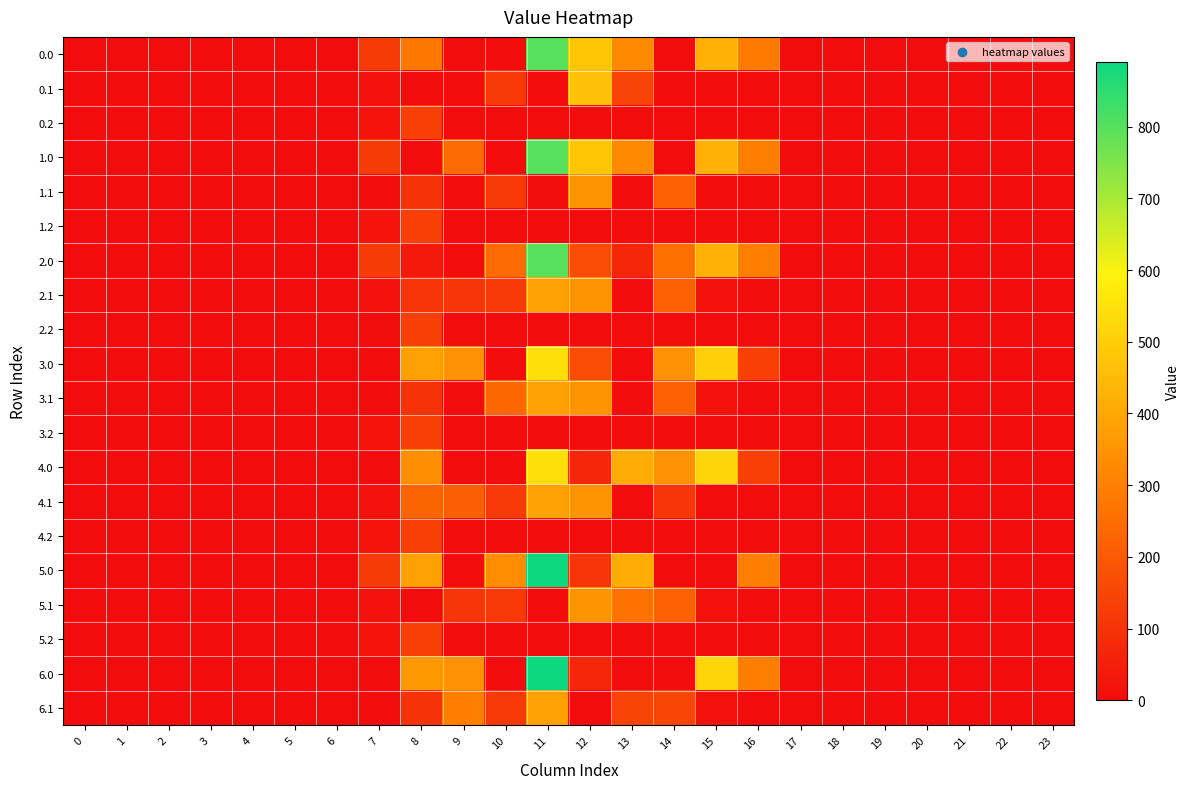

Reading right to left, what are all the values shown in this chart?

0.0: 23=0.0	22=0.0	21=0.0	20=0.0	19=0.0	18=0.0	17=0.0	16=285.0	15=427.8	14=0.3	13=325.2	12=477.2	11=799.3	10=0.0	9=0.0	8=279.7	7=120.6	6=0.0	5=0.0	4=0.0	3=0.0	2=0.0	1=0.0	0=0.0
0.1: 23=0.0	22=0.0	21=0.0	20=0.0	19=0.0	18=0.0	17=0.0	16=0.0	15=0.0	14=0.0	13=141.2	12=469.0	11=0.0	10=114.0	9=0.0	8=0.0	7=17.7	6=0.0	5=0.0	4=0.0	3=0.0	2=0.0	1=0.0	0=0.0
0.2: 23=0.0	22=0.0	21=0.0	20=0.0	19=0.0	18=0.0	17=0.0	16=0.0	15=0.0	14=0.0	13=0.0	12=0.0	11=0.0	10=0.0	9=0.0	8=134.2	7=22.3	6=0.0	5=0.0	4=0.0	3=0.0	2=0.0	1=0.0	0=0.0
1.0: 23=0.0	22=0.0	21=0.0	20=0.0	19=0.0	18=0.0	17=0.0	16=294.5	15=427.8	14=0.3	13=325.2	12=477.2	11=799.3	10=0.0	9=244.7	8=0.0	7=120.6	6=0.0	5=0.0	4=0.0	3=0.0	2=0.0	1=0.0	0=0.0
1.1: 23=0.0	22=0.0	21=0.0	20=0.0	19=0.0	18=0.0	17=0.0	16=0.0	15=0.0	14=219.2	13=0.0	12=350.8	11=3.7	10=114.0	9=0.0	8=102.3	7=0.0	6=0.0	5=0.0	4=0.0	3=0.0	2=0.0	1=0.0	0=0.0
1.2: 23=0.0	22=0.0	21=0.0	20=0.0	19=0.0	18=0.0	17=0.0	16=0.0	15=0.0	14=0.0	13=0.0	12=0.0	11=0.0	10=0.0	9=0.0	8=134.2	7=22.3	6=0.0	5=0.0	4=0.0	3=0.0	2=0.0	1=0.0	0=0.0
2.0: 23=0.0	22=0.0	21=0.0	20=0.0	19=0.0	18=0.0	17=0.0	16=294.5	15=427.8	14=255.3	13=70.2	12=167.6	11=799.3	10=244.7	9=0.0	8=35.0	7=120.6	6=0.0	5=0.0	4=0.0	3=0.0	2=0.0	1=0.0	0=0.0
2.1: 23=0.0	22=0.0	21=0.0	20=0.0	19=0.0	18=0.0	17=0.0	16=0.0	15=17.3	14=219.2	13=0.0	12=350.8	11=384.7	10=114.0	9=104.8	8=106.8	7=17.7	6=0.0	5=0.0	4=0.0	3=0.0	2=0.0	1=0.0	0=0.0
2.2: 23=0.0	22=0.0	21=0.0	20=0.0	19=0.0	18=0.0	17=0.0	16=0.0	15=0.0	14=0.0	13=0.0	12=0.0	11=0.0	10=0.0	9=0.0	8=134.2	7=5.0	6=0.0	5=0.0	4=0.0	3=0.0	2=0.0	1=0.0	0=0.0
3.0: 23=0.0	22=0.0	21=0.0	20=0.0	19=0.0	18=0.0	17=0.0	16=135.4	15=504.8	14=346.3	13=0.0	12=163.8	11=544.3	10=0.0	9=346.0	8=381.0	7=0.0	6=0.0	5=0.0	4=0.0	3=0.0	2=0.0	1=0.0	0=0.0
3.1: 23=0.0	22=0.0	21=0.0	20=0.0	19=0.0	18=0.0	17=0.0	16=0.0	15=17.3	14=219.2	13=0.0	12=350.8	11=384.7	10=235.6	9=0.0	8=102.3	7=0.0	6=0.0	5=0.0	4=0.0	3=0.0	2=0.0	1=0.0	0=0.0
3.2: 23=0.0	22=0.0	21=0.0	20=0.0	19=0.0	18=0.0	17=0.0	16=0.0	15=0.0	14=0.0	13=0.0	12=0.0	11=0.0	10=0.0	9=0.0	8=134.2	7=22.3	6=0.0	5=0.0	4=0.0	3=0.0	2=0.0	1=0.0	0=0.0
4.0: 23=0.0	22=0.0	21=0.0	20=0.0	19=0.0	18=0.0	17=0.0	16=135.4	15=518.8	14=346.3	13=416.2	12=67.2	11=544.3	10=0.0	9=0.0	8=337.3	7=0.0	6=0.0	5=0.0	4=0.0	3=0.0	2=0.0	1=0.0	0=0.0
4.1: 23=0.0	22=0.0	21=0.0	20=0.0	19=0.0	18=0.0	17=0.0	16=0.0	15=0.0	14=105.5	13=0.0	12=350.8	11=384.7	10=114.0	9=214.8	8=227.5	7=17.7	6=0.0	5=0.0	4=0.0	3=0.0	2=0.0	1=0.0	0=0.0
4.2: 23=0.0	22=0.0	21=0.0	20=0.0	19=0.0	18=0.0	17=0.0	16=0.0	15=0.0	14=0.0	13=0.0	12=0.0	11=0.0	10=0.0	9=0.0	8=134.2	7=22.3	6=0.0	5=0.0	4=0.0	3=0.0	2=0.0	1=0.0	0=0.0
5.0: 23=0.0	22=0.0	21=0.0	20=0.0	19=0.0	18=0.0	17=0.0	16=294.5	15=0.0	14=0.0	13=416.2	12=105.8	11=890.3	10=332.0	9=0.0	8=381.0	7=120.6	6=0.0	5=0.0	4=0.0	3=0.0	2=0.0	1=0.0	0=0.0
5.1: 23=0.0	22=0.0	21=0.0	20=0.0	19=0.0	18=0.0	17=0.0	16=0.0	15=17.3	14=219.2	13=262.8	12=350.8	11=0.0	10=114.0	9=104.8	8=0.0	7=17.7	6=0.0	5=0.0	4=0.0	3=0.0	2=0.0	1=0.0	0=0.0
5.2: 23=0.0	22=0.0	21=0.0	20=0.0	19=0.0	18=0.0	17=0.0	16=0.0	15=0.0	14=0.0	13=0.0	12=0.0	11=0.0	10=0.0	9=0.0	8=134.2	7=22.3	6=0.0	5=0.0	4=0.0	3=0.0	2=0.0	1=0.0	0=0.0
6.0: 23=0.0	22=0.0	21=0.0	20=0.0	19=0.0	18=0.0	17=0.0	16=294.5	15=518.8	14=0.3	13=0.0	12=67.2	11=890.3	10=0.0	9=346.0	8=360.3	7=0.0	6=0.0	5=0.0	4=0.0	3=0.0	2=0.0	1=0.0	0=0.0
6.1: 23=0.0	22=0.0	21=0.0	20=0.0	19=0.0	18=0.0	17=0.0	16=0.0	15=17.3	14=149.6	13=141.2	12=0.0	11=384.7	10=114.0	9=295.9	8=102.3	7=0.0	6=0.0	5=0.0	4=0.0	3=0.0	2=0.0	1=0.0	0=0.0